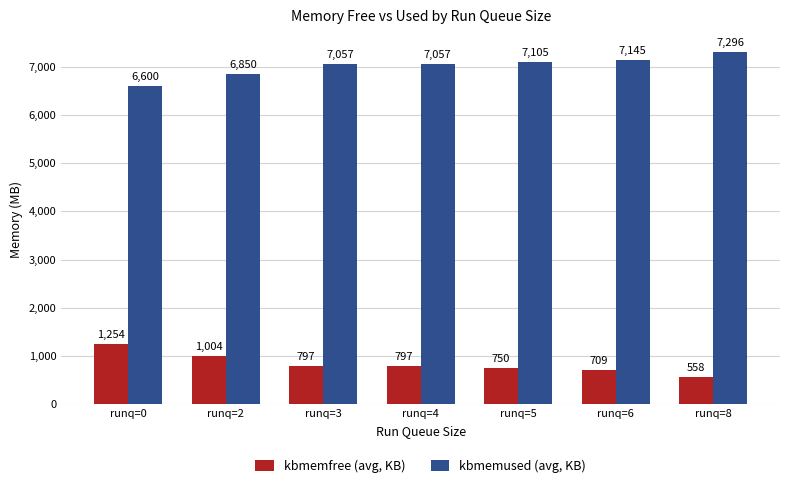

What is the value of the kbmemfree (avg, KB) bar at the 4th from the left?

797.4